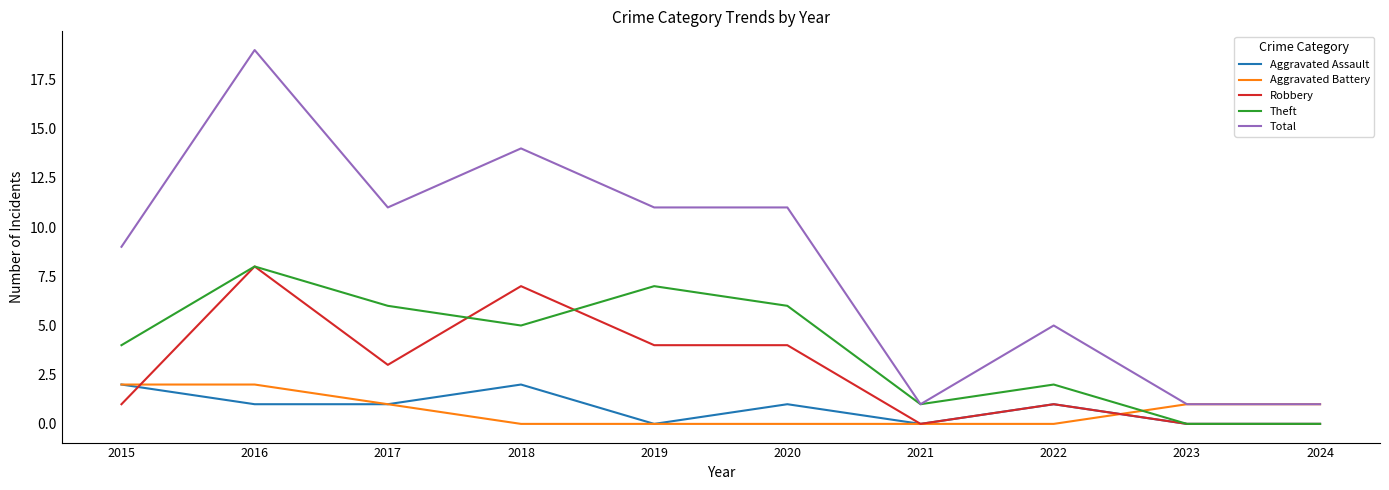

True or false: Aggravated Battery and Aggravated Assault intersect in this chart.

True